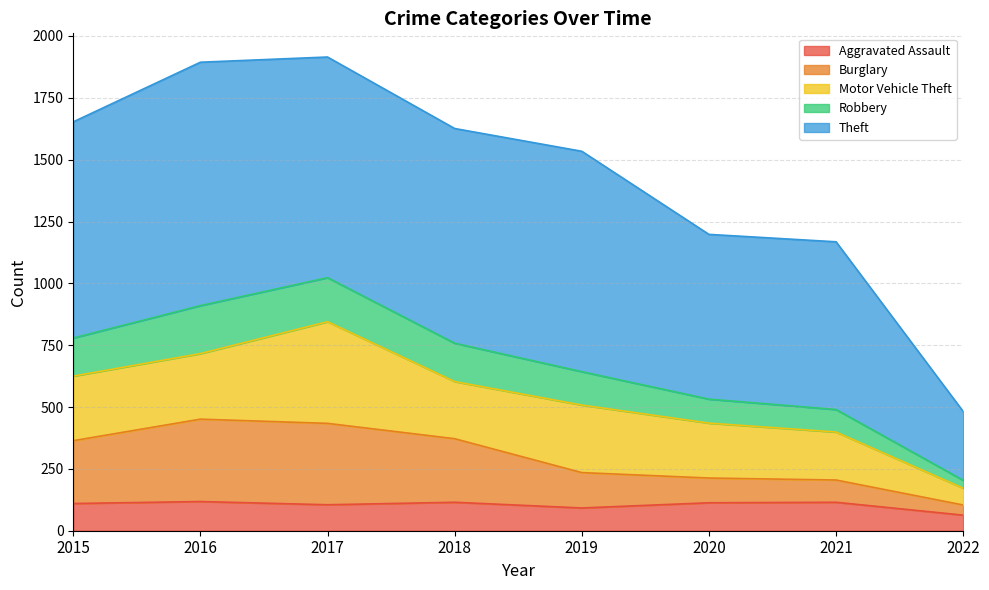

The value of Aggravated Assault at 2020 is 113. True or false?

True